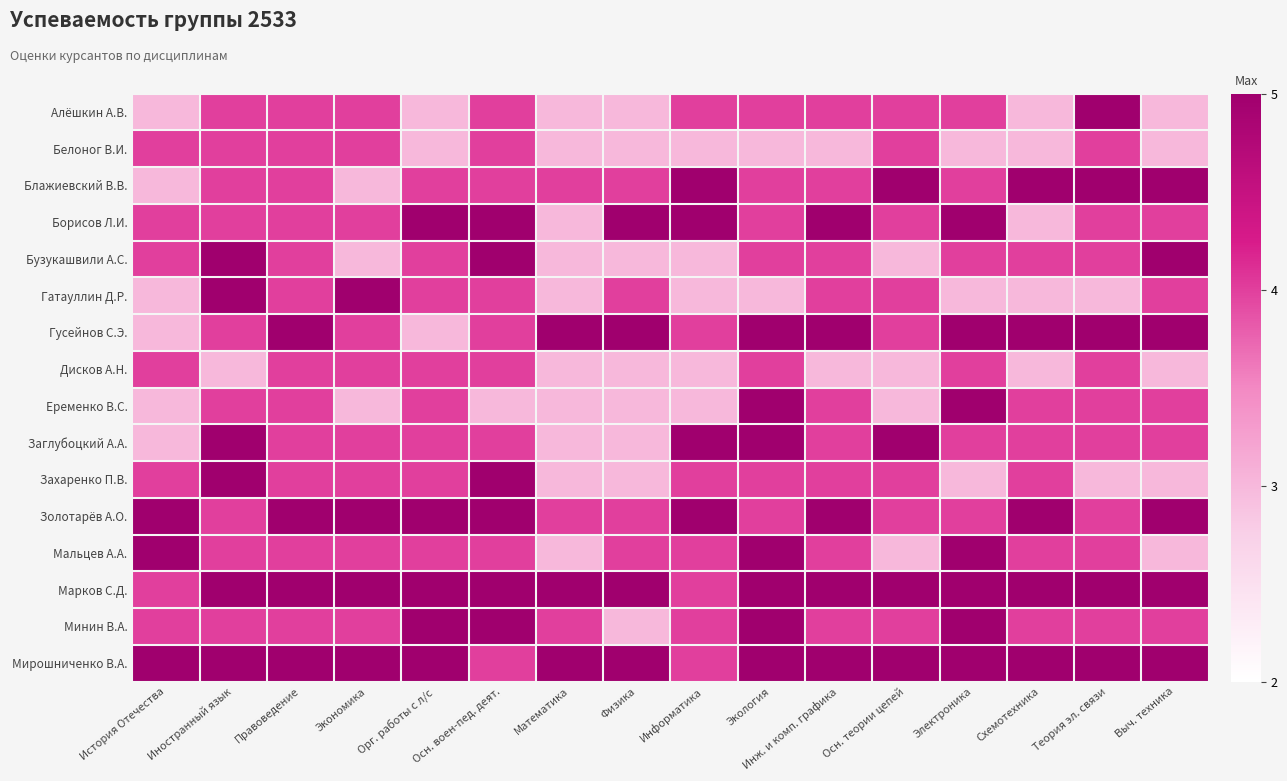

Reading left to right, extract all data points from this chart.

Алёшкин А.В.: История Отечества=3	Иностранный язык=4	Правоведение=4	Экономика=4	Орг. работы с л/с=3	Осн. воен-пед. деят.=4	Математика=3	Физика=3	Информатика=4	Экология=4	Инж. и комп. графика=4	Осн. теории цепей=4	Электроника=4	Схемотехника=3	Теория эл. связи=5	Выч. техника=3
Белоног В.И.: История Отечества=4	Иностранный язык=4	Правоведение=4	Экономика=4	Орг. работы с л/с=3	Осн. воен-пед. деят.=4	Математика=3	Физика=3	Информатика=3	Экология=3	Инж. и комп. графика=3	Осн. теории цепей=4	Электроника=3	Схемотехника=3	Теория эл. связи=4	Выч. техника=3
Блажиевский В.В.: История Отечества=3	Иностранный язык=4	Правоведение=4	Экономика=3	Орг. работы с л/с=4	Осн. воен-пед. деят.=4	Математика=4	Физика=4	Информатика=5	Экология=4	Инж. и комп. графика=4	Осн. теории цепей=5	Электроника=4	Схемотехника=5	Теория эл. связи=5	Выч. техника=5
Борисов Л.И.: История Отечества=4	Иностранный язык=4	Правоведение=4	Экономика=4	Орг. работы с л/с=5	Осн. воен-пед. деят.=5	Математика=3	Физика=5	Информатика=5	Экология=4	Инж. и комп. графика=5	Осн. теории цепей=4	Электроника=5	Схемотехника=3	Теория эл. связи=4	Выч. техника=4
Бузукашвили А.С.: История Отечества=4	Иностранный язык=5	Правоведение=4	Экономика=3	Орг. работы с л/с=4	Осн. воен-пед. деят.=5	Математика=3	Физика=3	Информатика=3	Экология=4	Инж. и комп. графика=4	Осн. теории цепей=3	Электроника=4	Схемотехника=4	Теория эл. связи=4	Выч. техника=5
Гатауллин Д.Р.: История Отечества=3	Иностранный язык=5	Правоведение=4	Экономика=5	Орг. работы с л/с=4	Осн. воен-пед. деят.=4	Математика=3	Физика=4	Информатика=3	Экология=3	Инж. и комп. графика=4	Осн. теории цепей=4	Электроника=3	Схемотехника=3	Теория эл. связи=3	Выч. техника=4
Гусейнов С.Э.: История Отечества=3	Иностранный язык=4	Правоведение=5	Экономика=4	Орг. работы с л/с=3	Осн. воен-пед. деят.=4	Математика=5	Физика=5	Информатика=4	Экология=5	Инж. и комп. графика=5	Осн. теории цепей=4	Электроника=5	Схемотехника=5	Теория эл. связи=5	Выч. техника=5
Дисков А.Н.: История Отечества=4	Иностранный язык=3	Правоведение=4	Экономика=4	Орг. работы с л/с=4	Осн. воен-пед. деят.=4	Математика=3	Физика=3	Информатика=3	Экология=4	Инж. и комп. графика=3	Осн. теории цепей=3	Электроника=4	Схемотехника=3	Теория эл. связи=4	Выч. техника=3
Еременко В.С.: История Отечества=3	Иностранный язык=4	Правоведение=4	Экономика=3	Орг. работы с л/с=4	Осн. воен-пед. деят.=3	Математика=3	Физика=3	Информатика=3	Экология=5	Инж. и комп. графика=4	Осн. теории цепей=3	Электроника=5	Схемотехника=4	Теория эл. связи=4	Выч. техника=4
Заглубоцкий А.А.: История Отечества=3	Иностранный язык=5	Правоведение=4	Экономика=4	Орг. работы с л/с=4	Осн. воен-пед. деят.=4	Математика=3	Физика=3	Информатика=5	Экология=5	Инж. и комп. графика=4	Осн. теории цепей=5	Электроника=4	Схемотехника=4	Теория эл. связи=4	Выч. техника=4
Захаренко П.В.: История Отечества=4	Иностранный язык=5	Правоведение=4	Экономика=4	Орг. работы с л/с=4	Осн. воен-пед. деят.=5	Математика=3	Физика=3	Информатика=4	Экология=4	Инж. и комп. графика=4	Осн. теории цепей=4	Электроника=3	Схемотехника=4	Теория эл. связи=3	Выч. техника=3
Золотарёв А.О.: История Отечества=5	Иностранный язык=4	Правоведение=5	Экономика=5	Орг. работы с л/с=5	Осн. воен-пед. деят.=5	Математика=4	Физика=4	Информатика=5	Экология=4	Инж. и комп. графика=5	Осн. теории цепей=4	Электроника=4	Схемотехника=5	Теория эл. связи=4	Выч. техника=5
Мальцев А.А.: История Отечества=5	Иностранный язык=4	Правоведение=4	Экономика=4	Орг. работы с л/с=4	Осн. воен-пед. деят.=4	Математика=3	Физика=4	Информатика=4	Экология=5	Инж. и комп. графика=4	Осн. теории цепей=3	Электроника=5	Схемотехника=4	Теория эл. связи=4	Выч. техника=3
Марков С.Д.: История Отечества=4	Иностранный язык=5	Правоведение=5	Экономика=5	Орг. работы с л/с=5	Осн. воен-пед. деят.=5	Математика=5	Физика=5	Информатика=4	Экология=5	Инж. и комп. графика=5	Осн. теории цепей=5	Электроника=5	Схемотехника=5	Теория эл. связи=5	Выч. техника=5
Минин В.А.: История Отечества=4	Иностранный язык=4	Правоведение=4	Экономика=4	Орг. работы с л/с=5	Осн. воен-пед. деят.=5	Математика=4	Физика=3	Информатика=4	Экология=5	Инж. и комп. графика=4	Осн. теории цепей=4	Электроника=5	Схемотехника=4	Теория эл. связи=4	Выч. техника=4
Мирошниченко В.А.: История Отечества=5	Иностранный язык=5	Правоведение=5	Экономика=5	Орг. работы с л/с=5	Осн. воен-пед. деят.=4	Математика=5	Физика=5	Информатика=4	Экология=5	Инж. и комп. графика=5	Осн. теории цепей=5	Электроника=5	Схемотехника=5	Теория эл. связи=5	Выч. техника=5